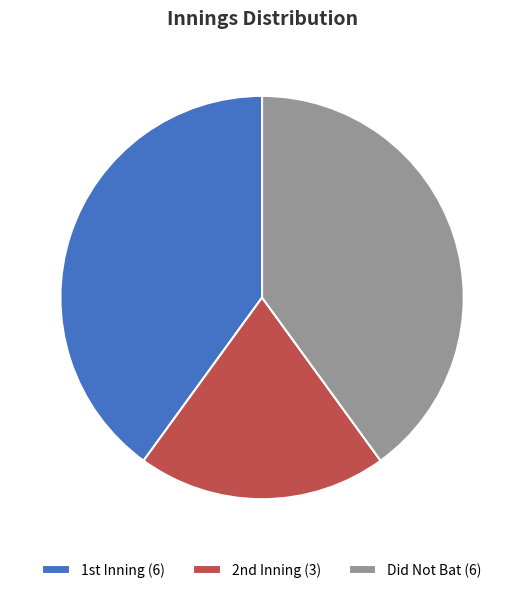

Which slice is the smallest?

2nd Inning (3)